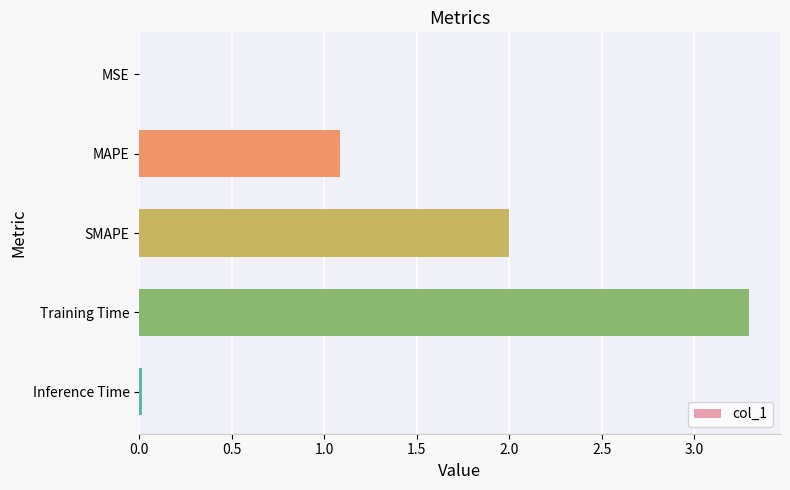

What is the average value?

1.3